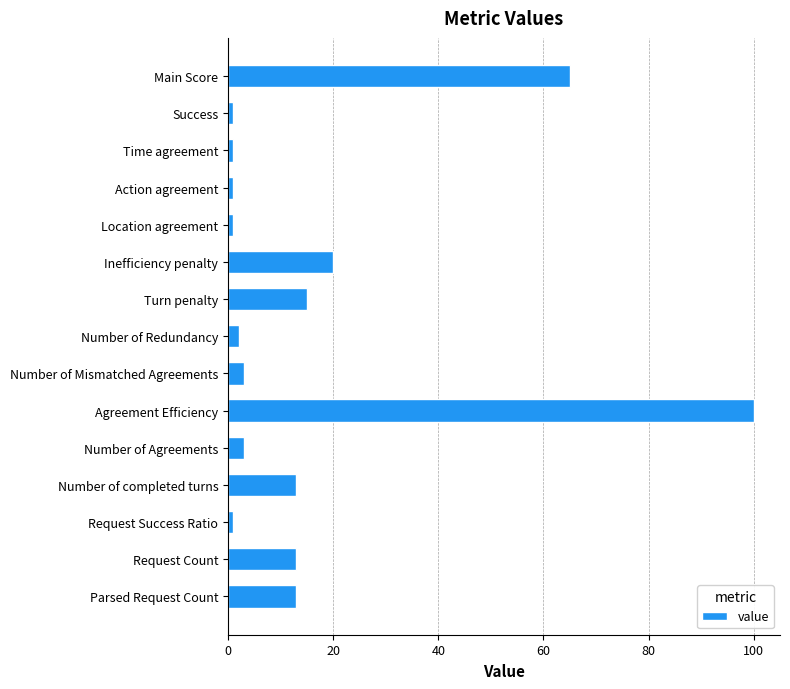

The value at Inefficiency penalty is 20. True or false?

True